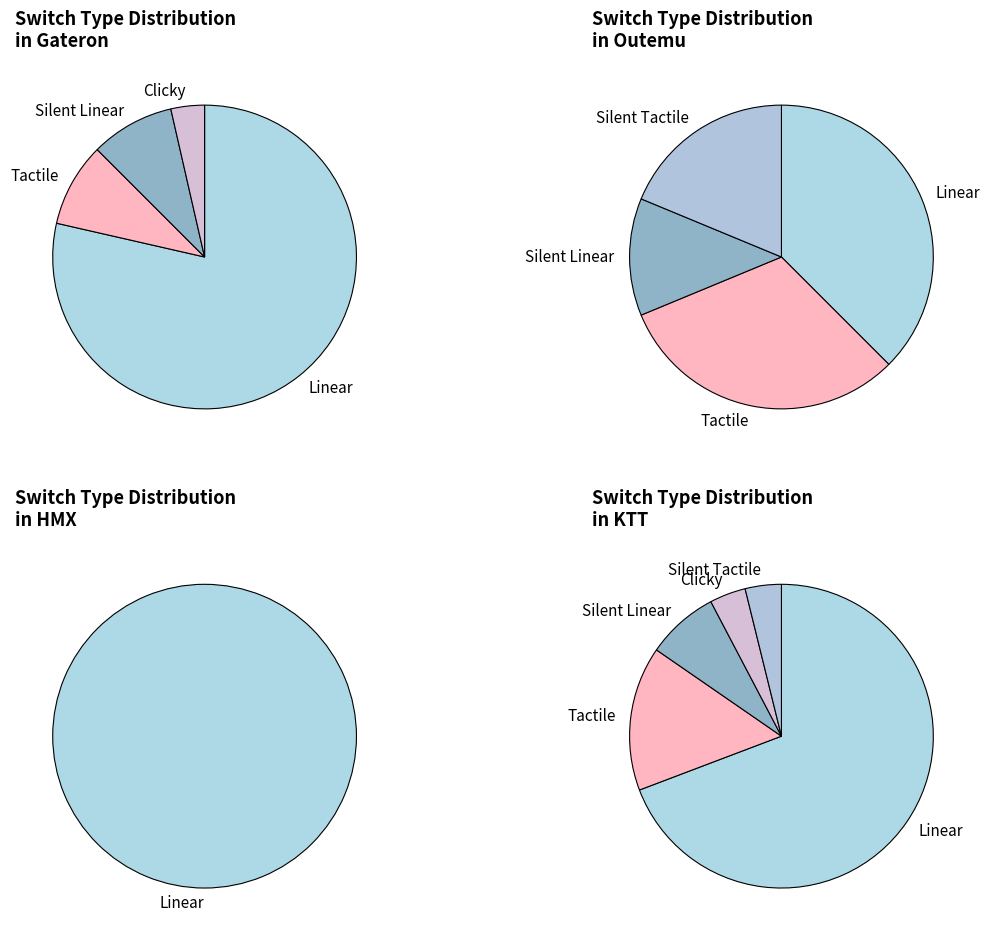

True or false: Silent Linear accounts for 11% of the total.

True